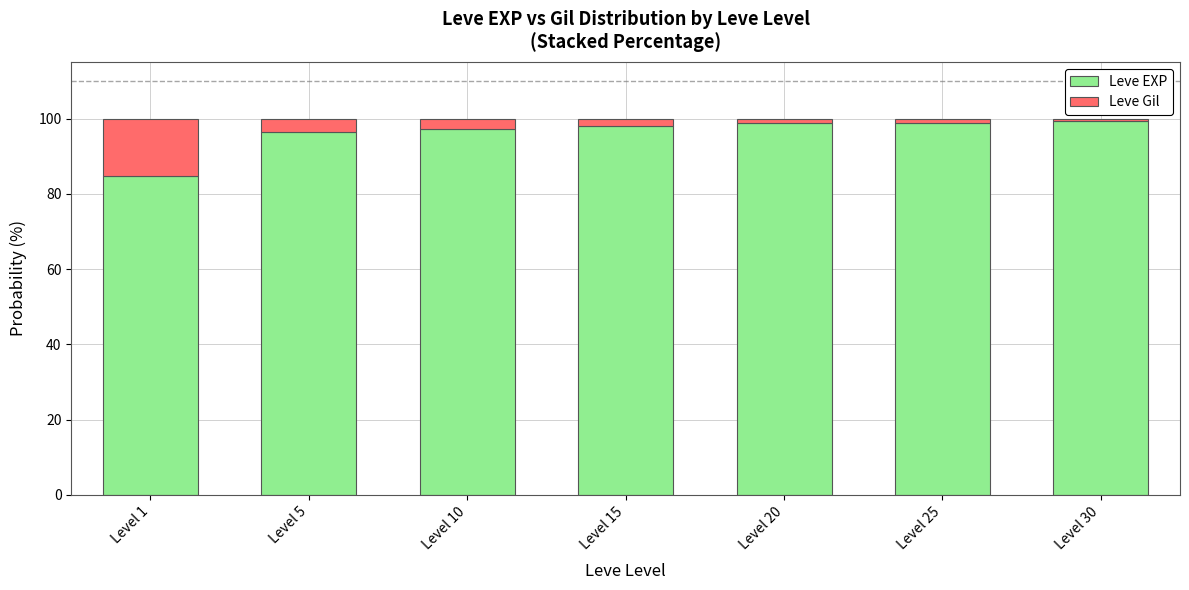

Reading left to right, what are the values for Leve EXP?

Level 1=84.8	Level 5=96.3	Level 10=97.2	Level 15=97.9	Level 20=98.7	Level 25=98.7	Level 30=99.3